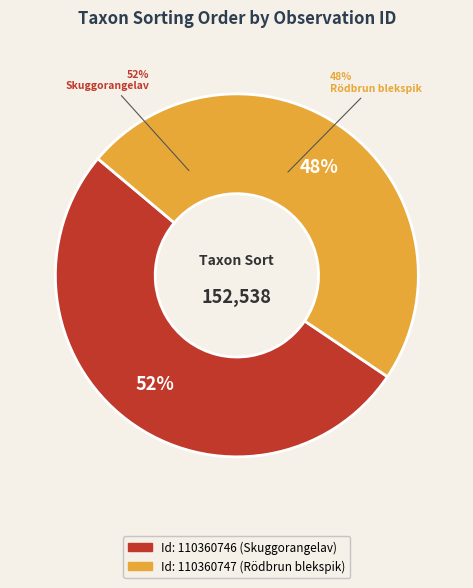

What is the smallest slice in the pie chart?

110360747